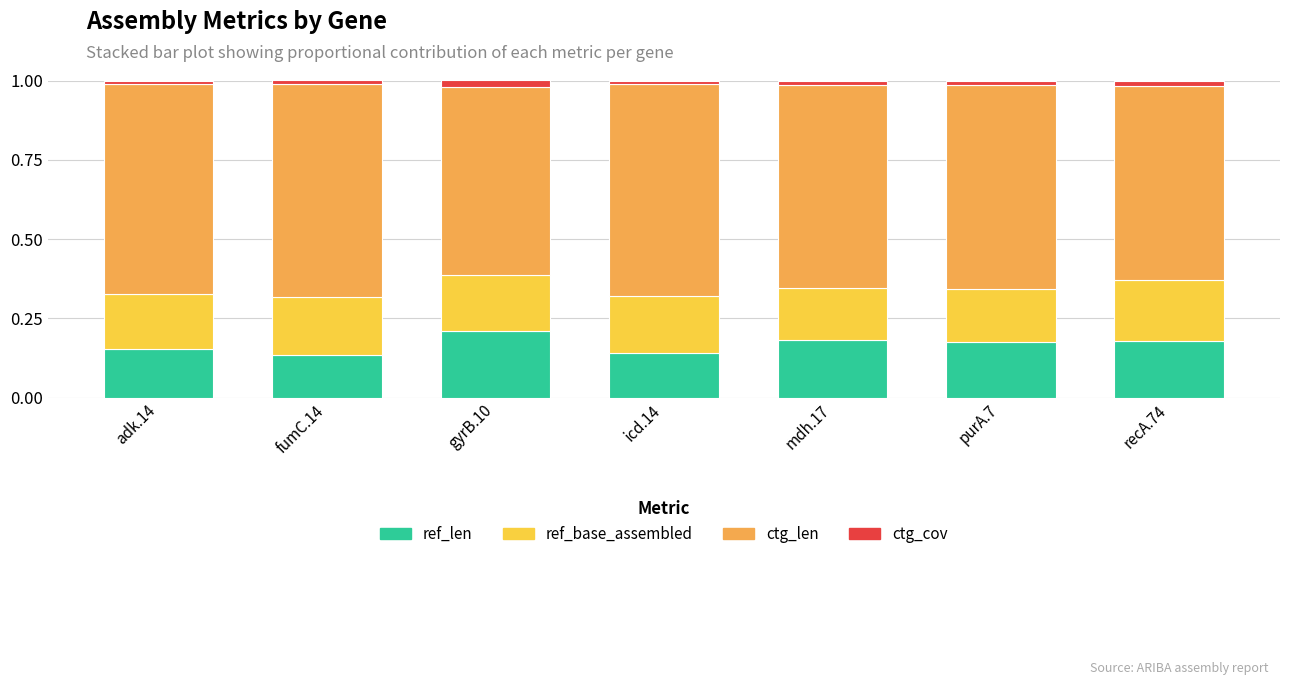

Does the chart contain stacked bars?

Yes